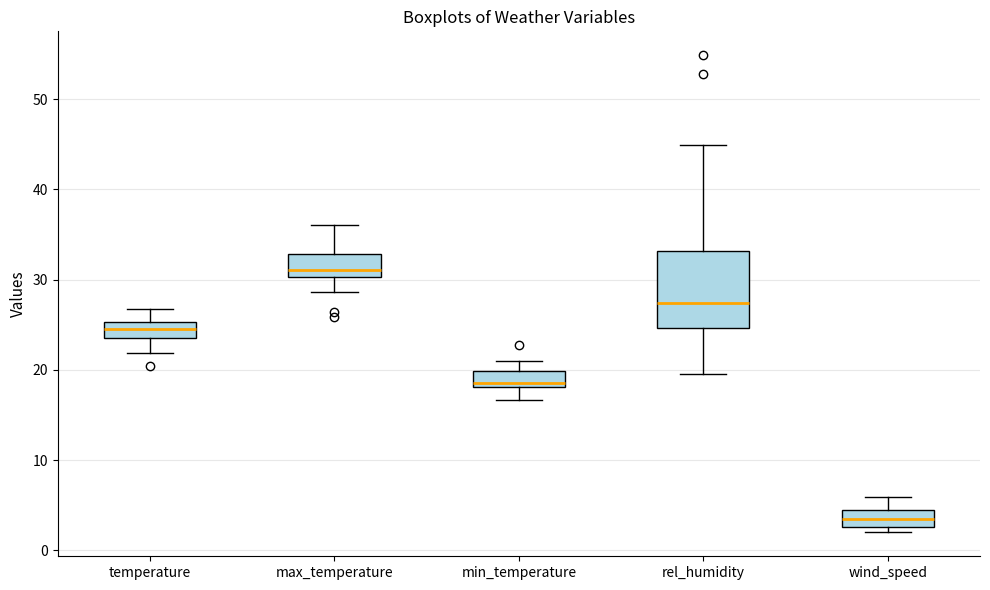

Which box has the highest median line?

max_temperature